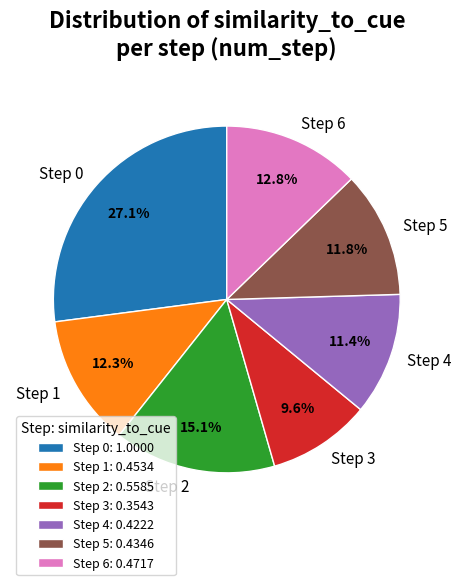

Count the number of slices in the pie.

7